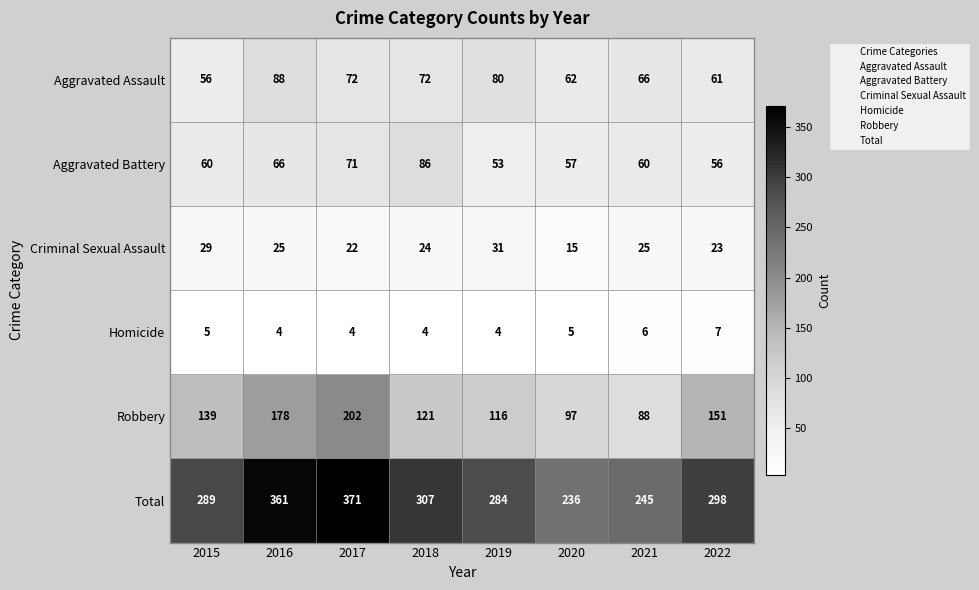

Is it true that Total equals 213 at 2016?

False